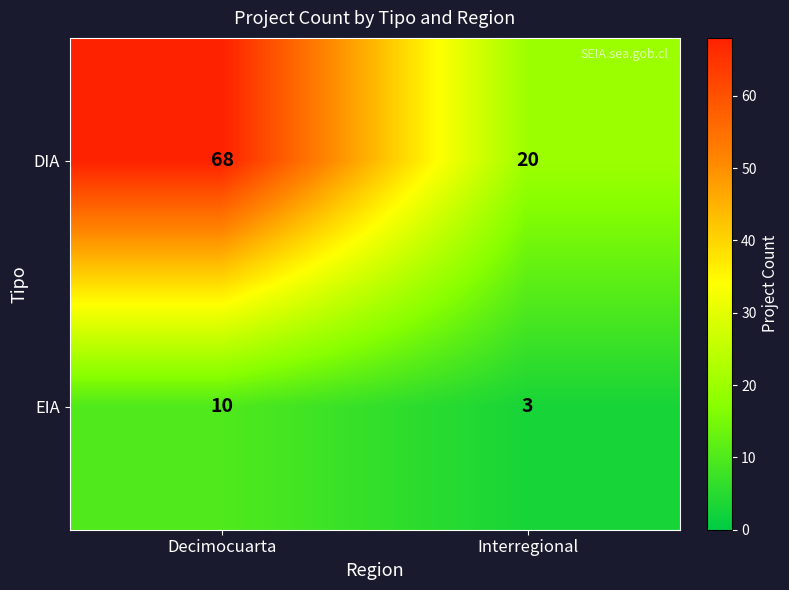

What is the greatest value displayed?

68